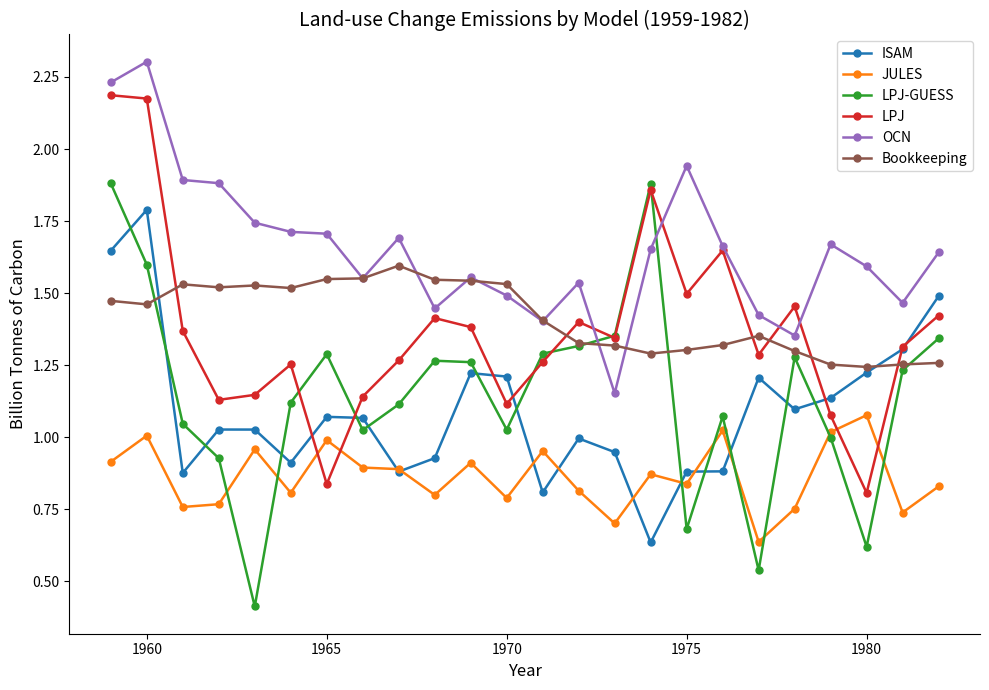

True or false: LPJ has more than 2 interior local peaks.

True